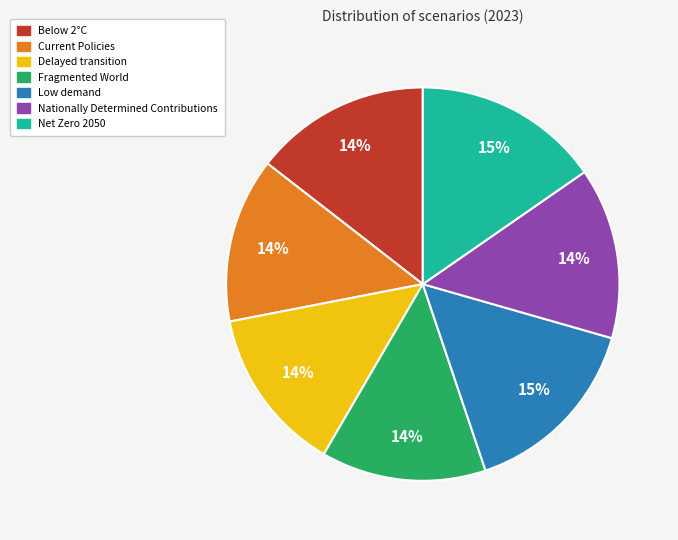

True or false: Below 2°C accounts for 14% of the total.

True